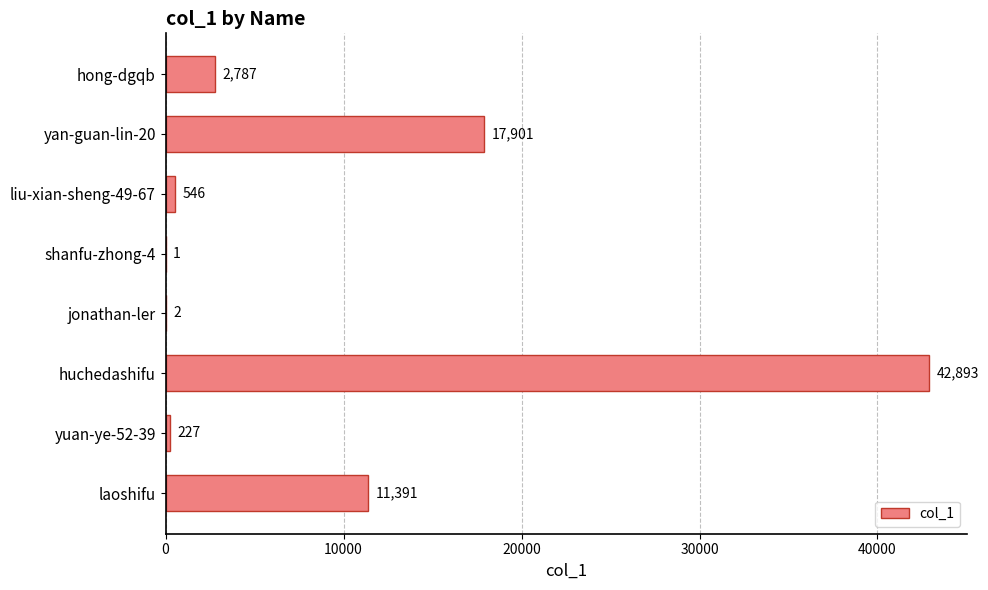

Which label corresponds to the largest value in the chart?

huchedashifu